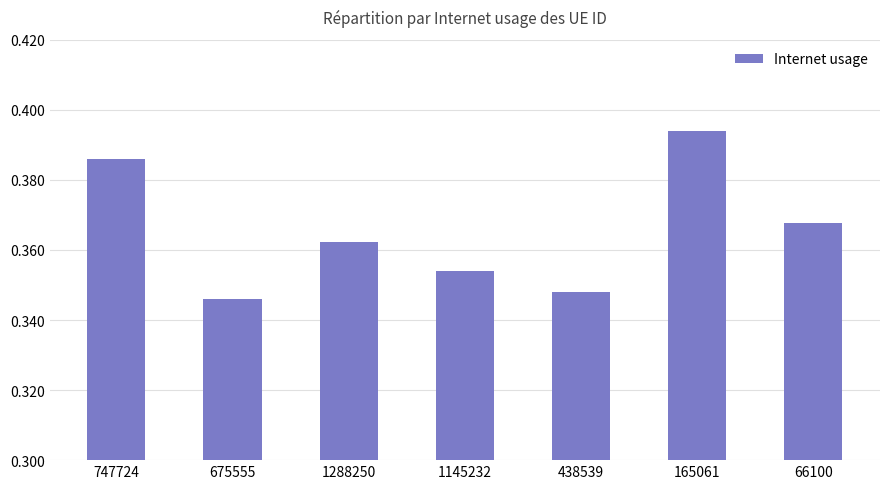

List the labels in order of value, smallest first.

675555, 438539, 1145232, 1288250, 66100, 747724, 165061